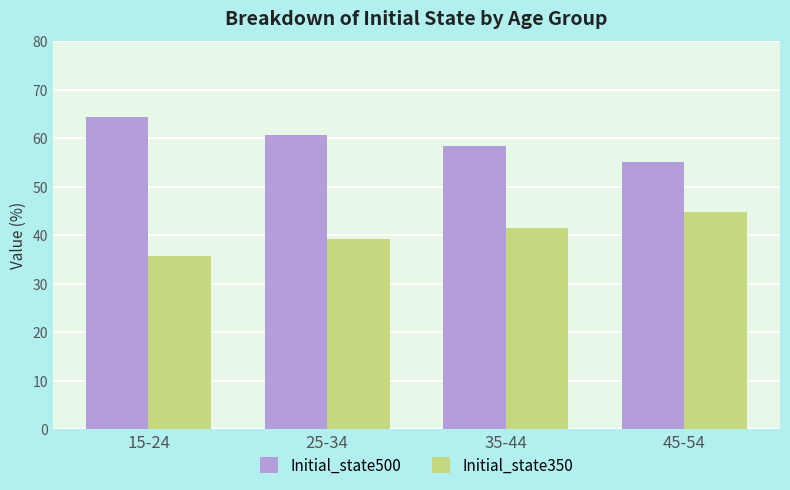

Which category has the lowest value across all series?

15-24